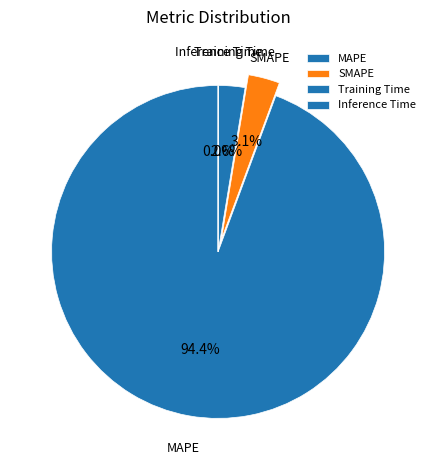

What is the largest slice in the pie chart?

MAPE